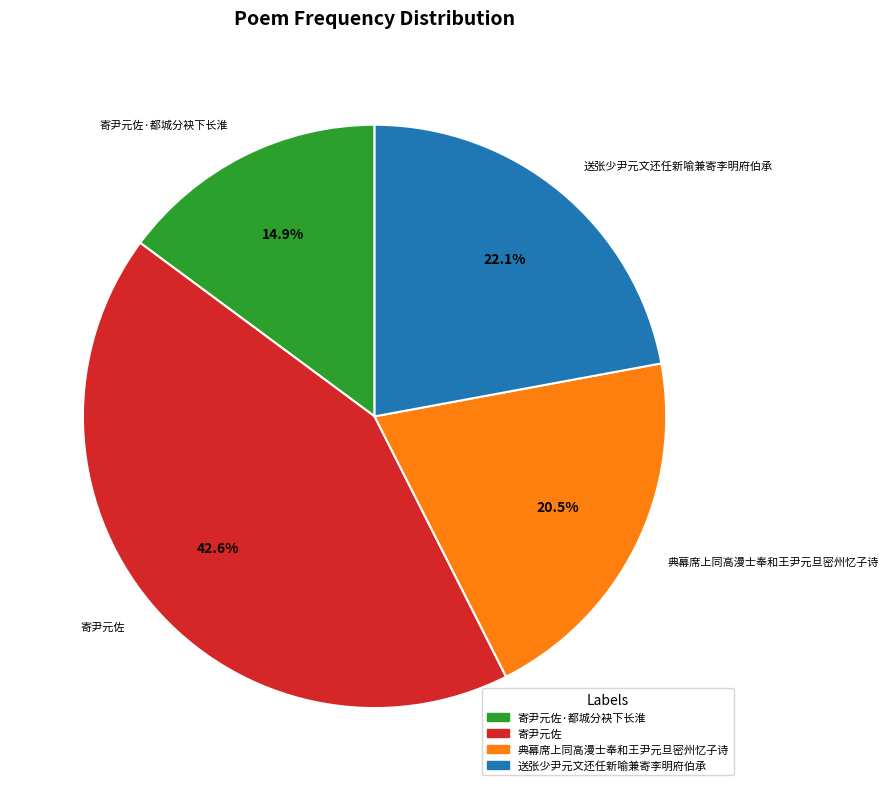

What percentage is the 寄尹元佐 slice, to the nearest percent?

43%